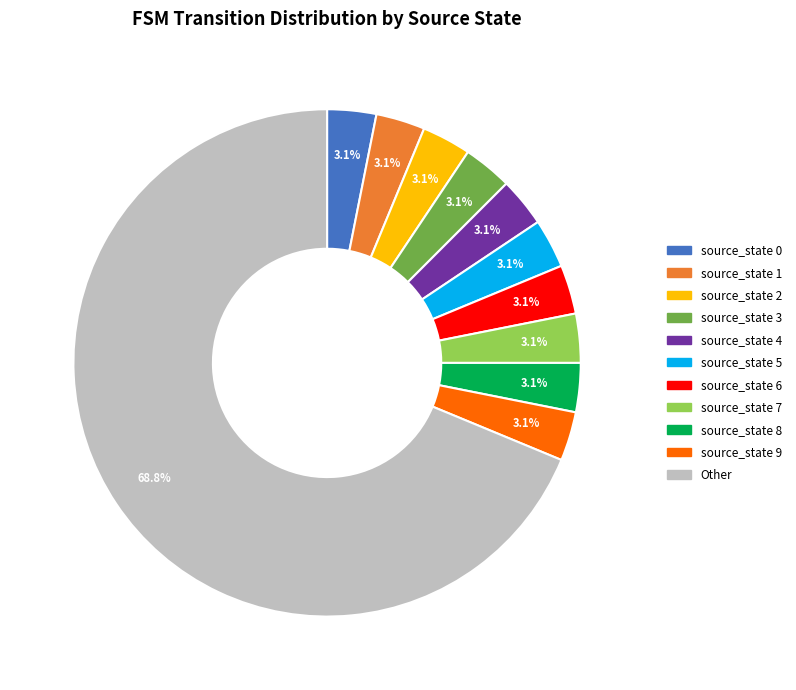

Which category has the biggest portion of the pie?

Other